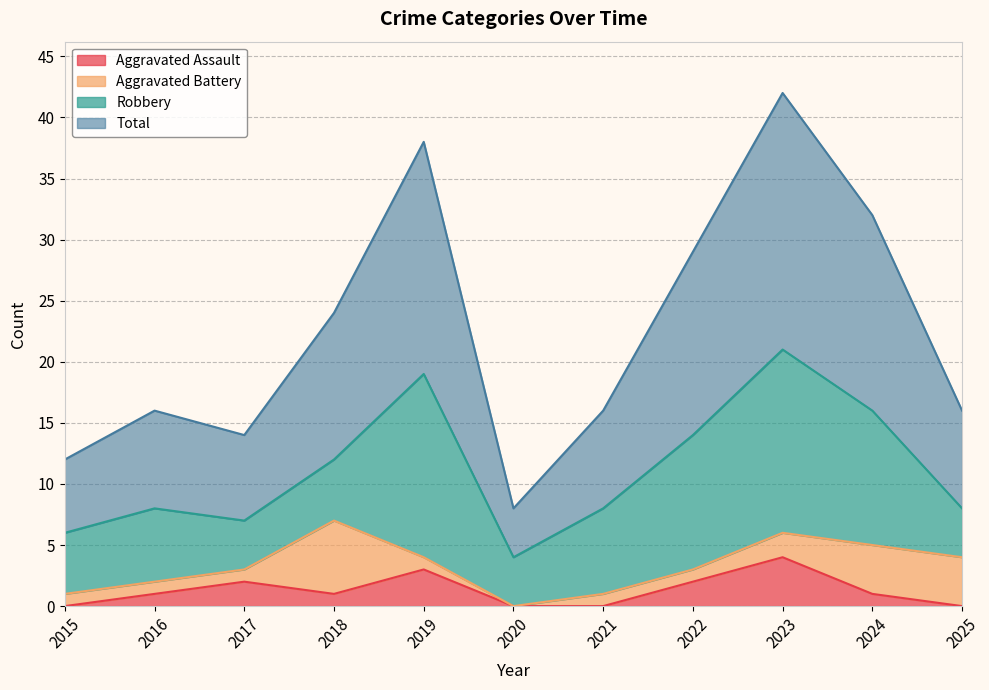

Where is Aggravated Assault nearest to the value 2?

2017